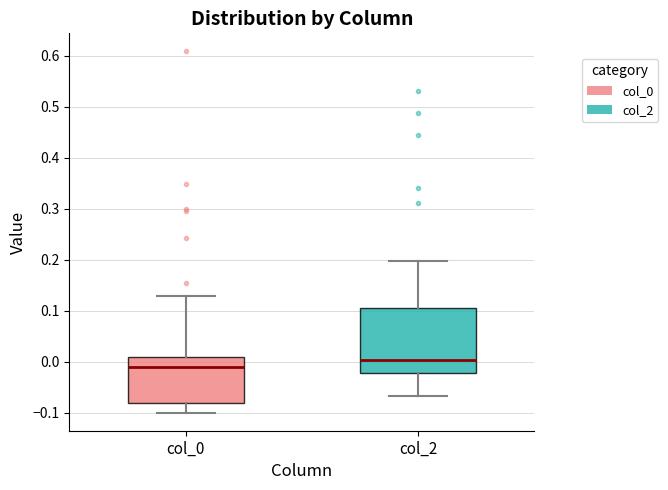

Where does the upper whisker of the box for col_2 end on the y-axis? The values are not printed on the chart, so give them approximately, as read against the axis.

0.20